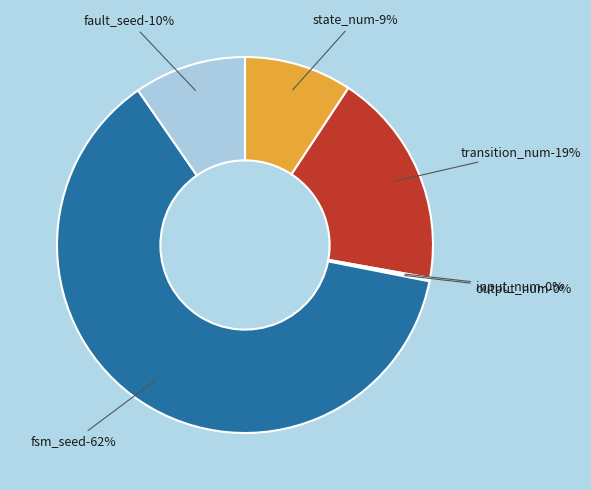

Is it true that fsm_seed is 69% of the pie?

False